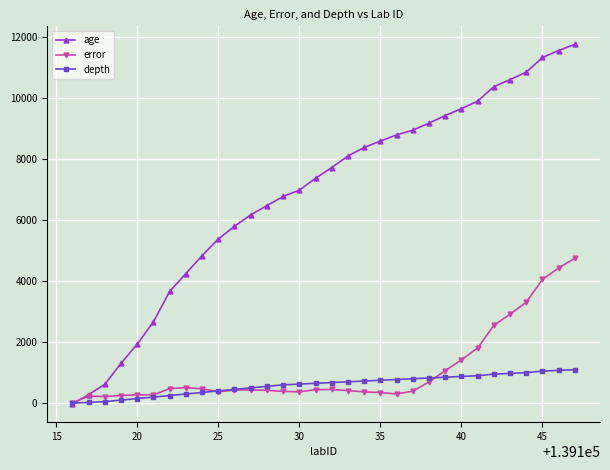

Which series has the largest total across all categories?

age